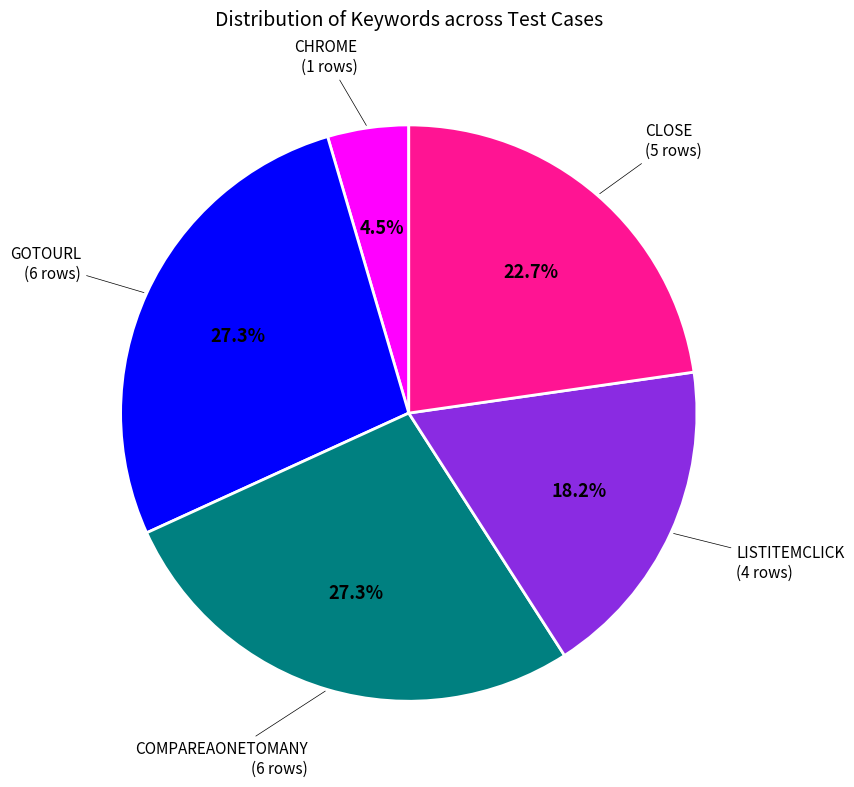

Is it true that LISTITEMCLICK is 18% of the pie?

True